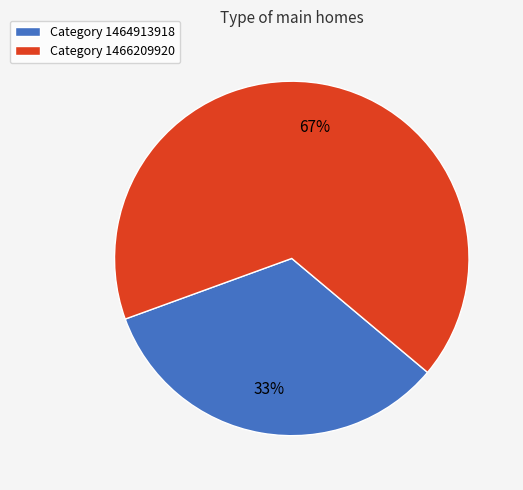

To the nearest percent, what percentage of the pie is Category 1466209920?

67%